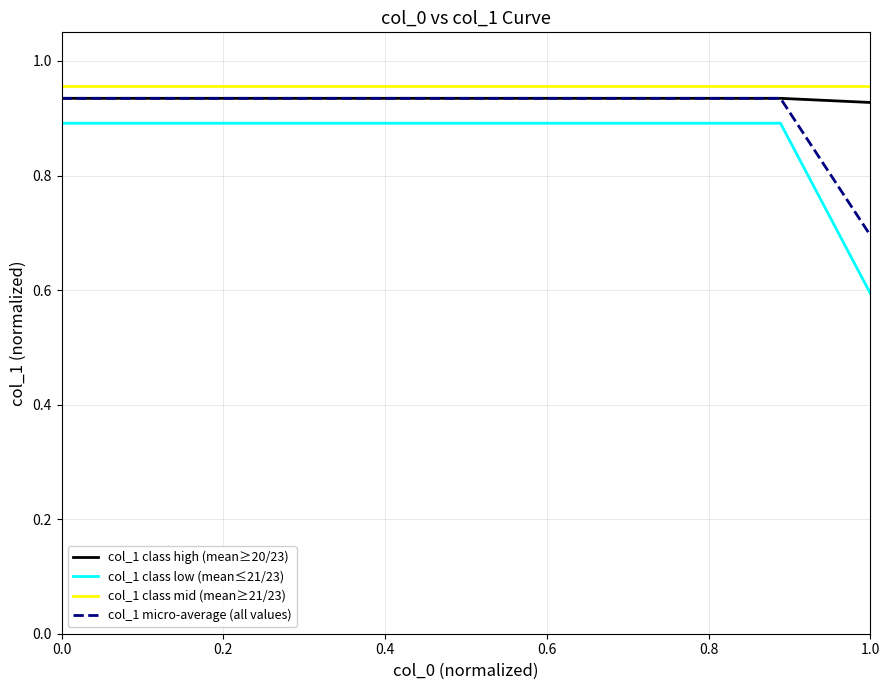

True or false: col_1 class mid (mean≥21/23) and col_1 micro-average (all values) intersect in this chart.

False